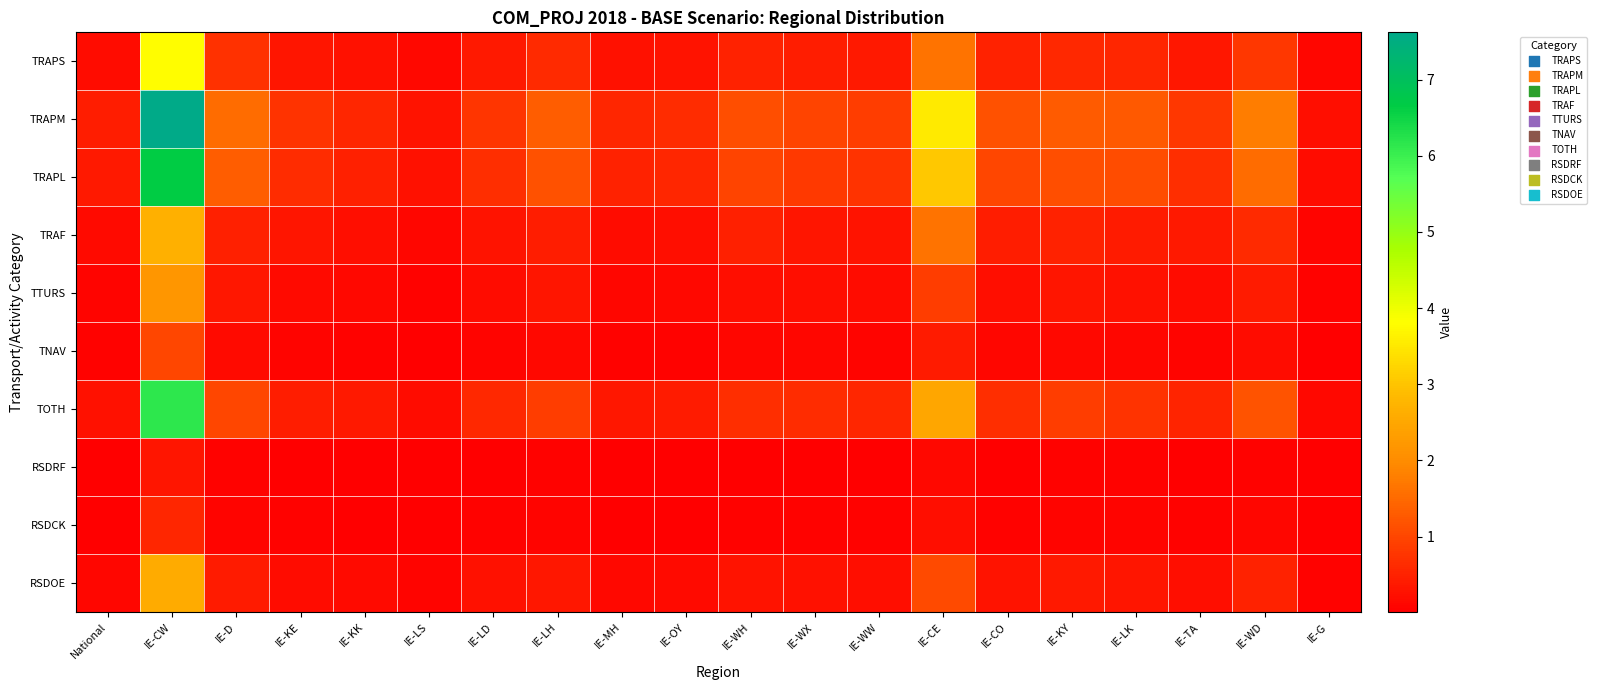

Which series has the largest total across all categories?

TRAPM